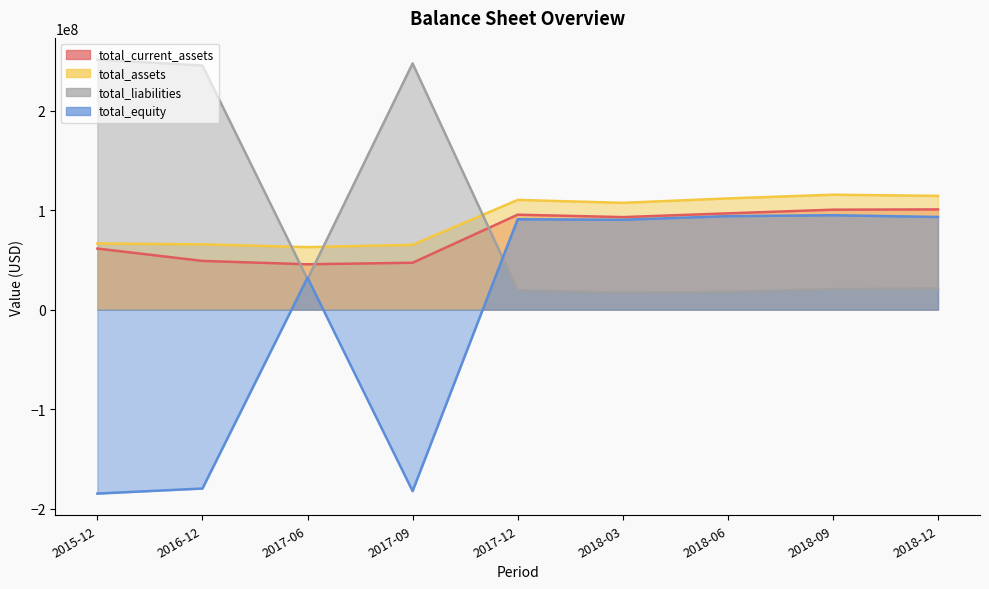

Reading left to right, extract all data points from this chart.

total_current_assets: 61450000	49014000	45659000	47186000	95506000	93080000	96852000	100548000	100833000
total_assets: 66565000	65709000	62882000	65206000	110366000	107416000	111861000	115600000	114423000
total_liabilities: 251452000	245516000	30663000	247571000	19452000	17010000	17826000	20636000	21201000
total_equity: -184887000	-179807000	32219000	-182365000	90914000	90406000	94035000	94964000	93222000